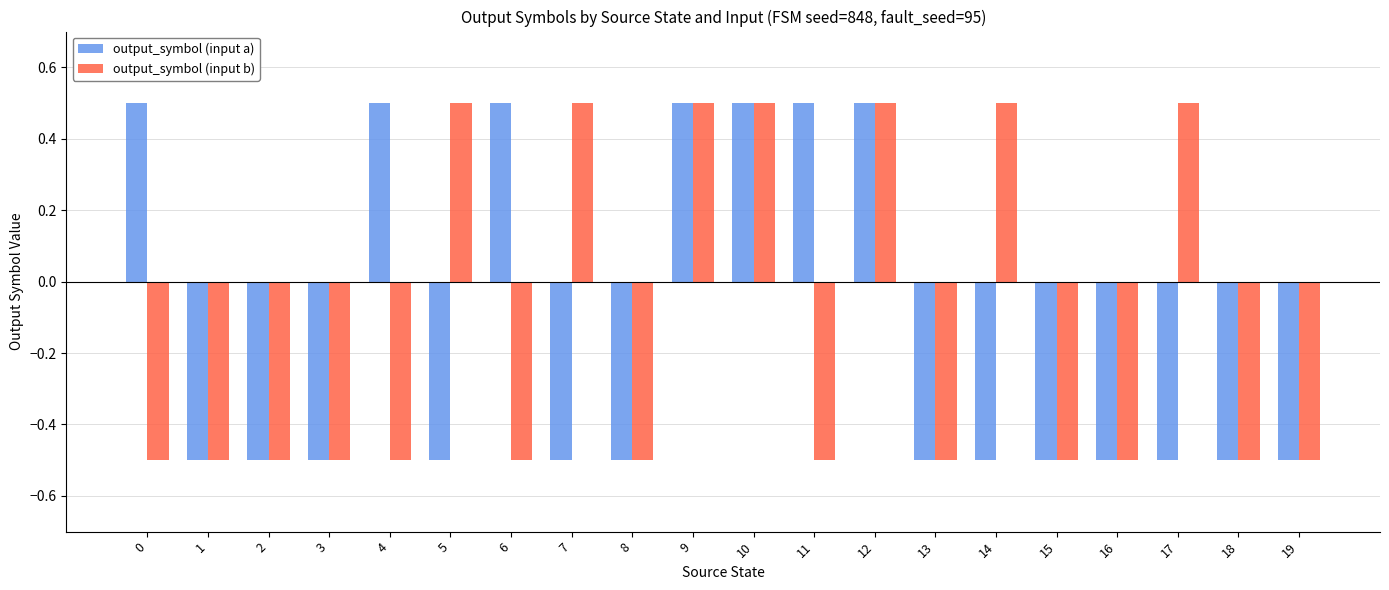

What is the sum of the output_symbol (input b) values at 4 and 11?

-1.0